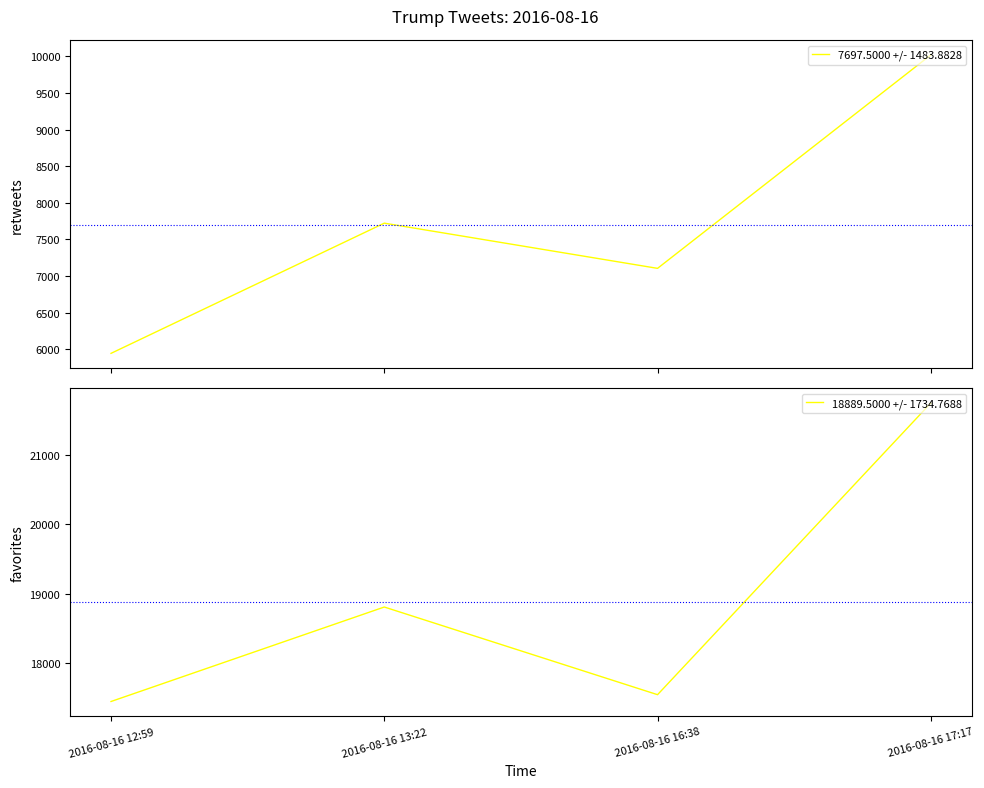

How many data points in retweets are less than 7722?

2